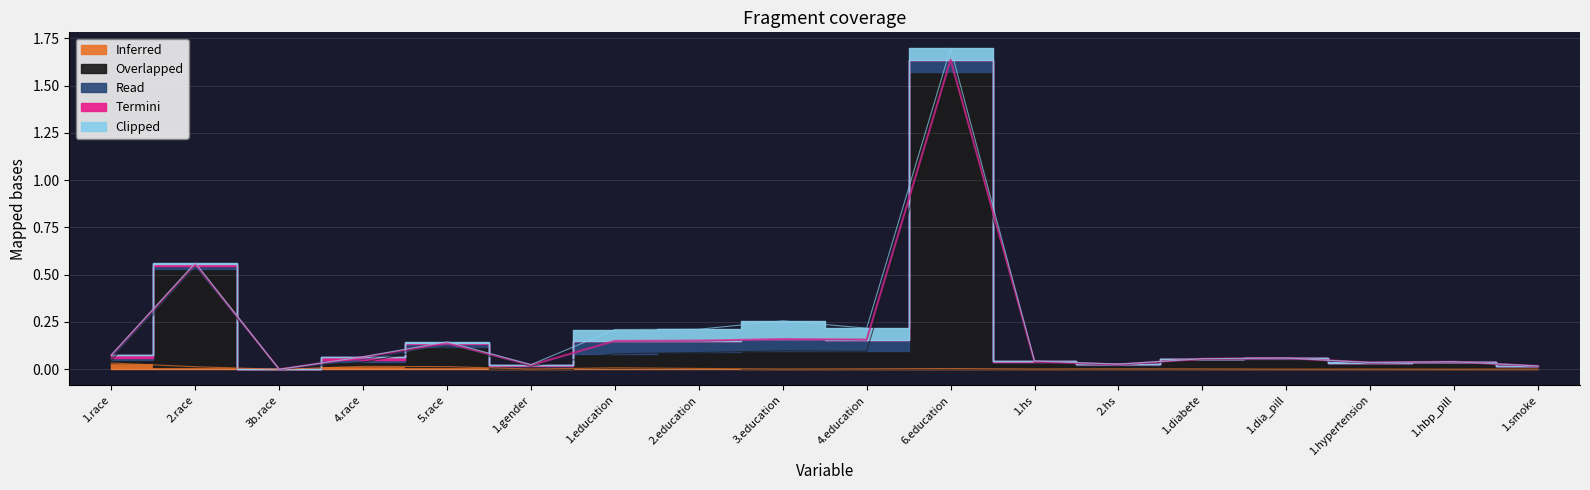

Which label corresponds to the smallest value in the chart?

3b.race